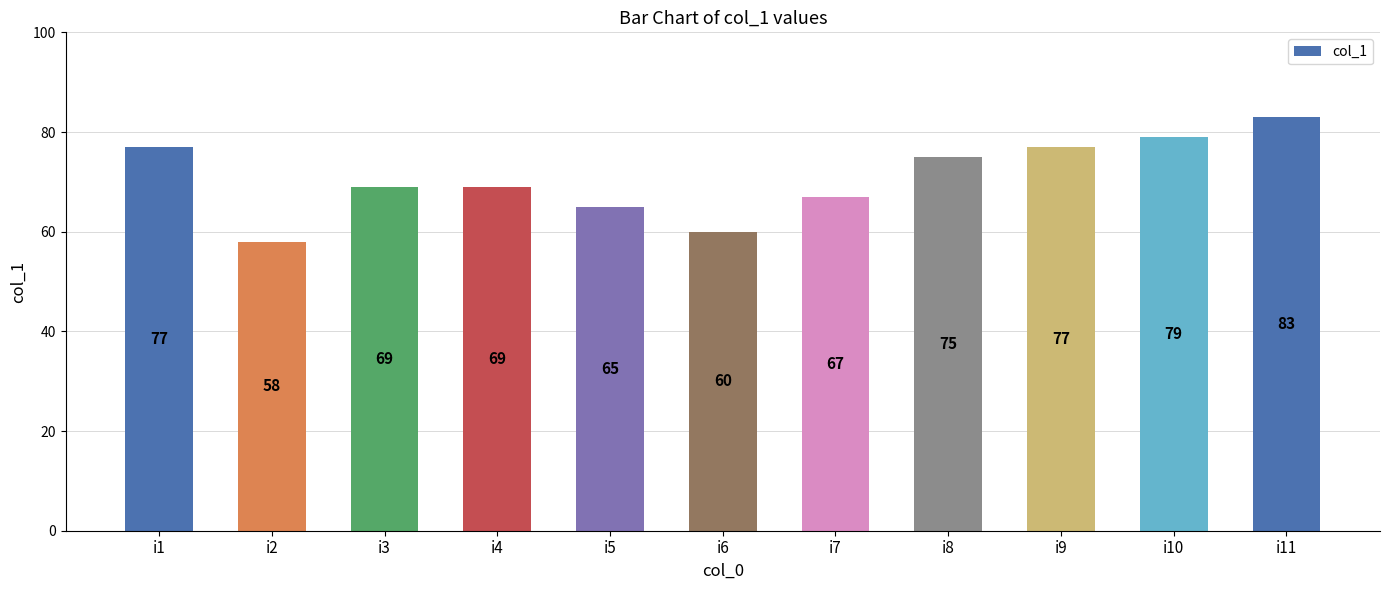

Are the bars horizontal?

No